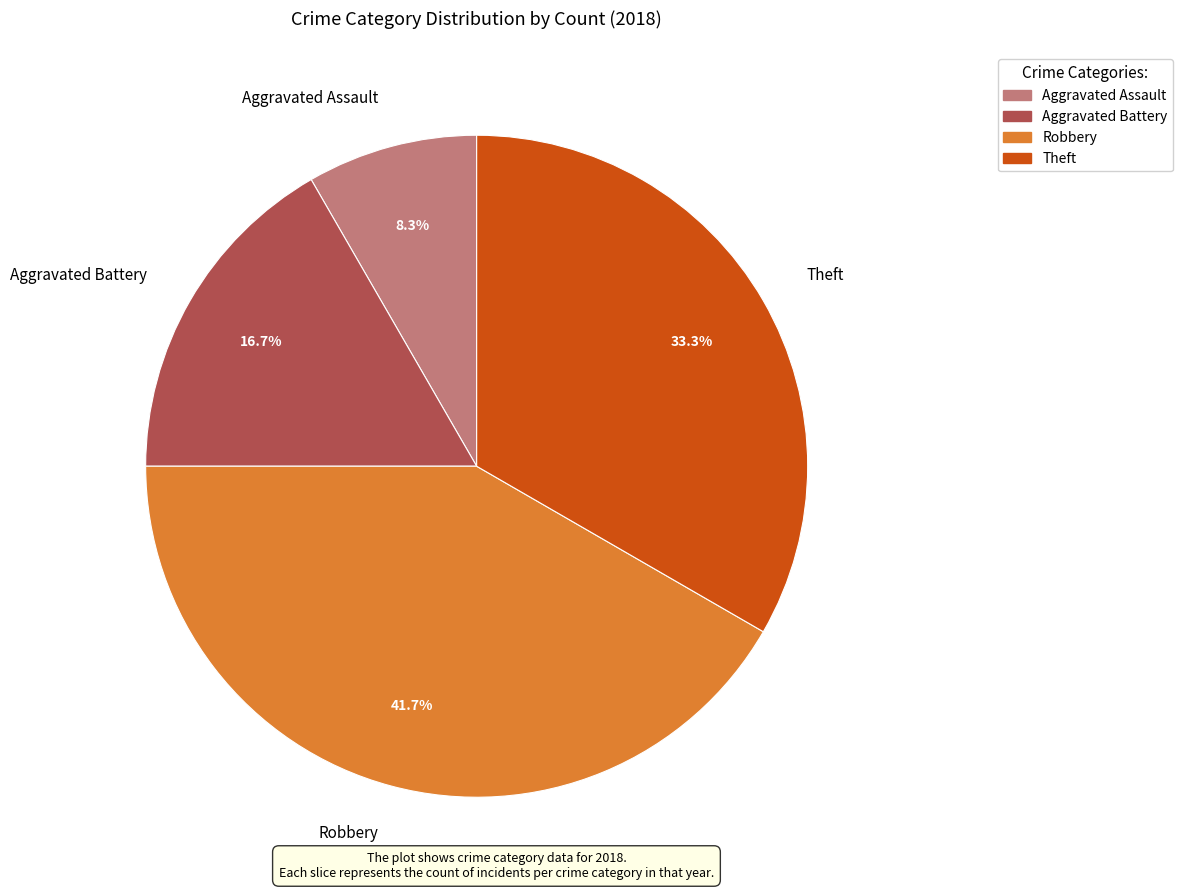

The Robbery slice represents 42% of the pie. True or false?

True